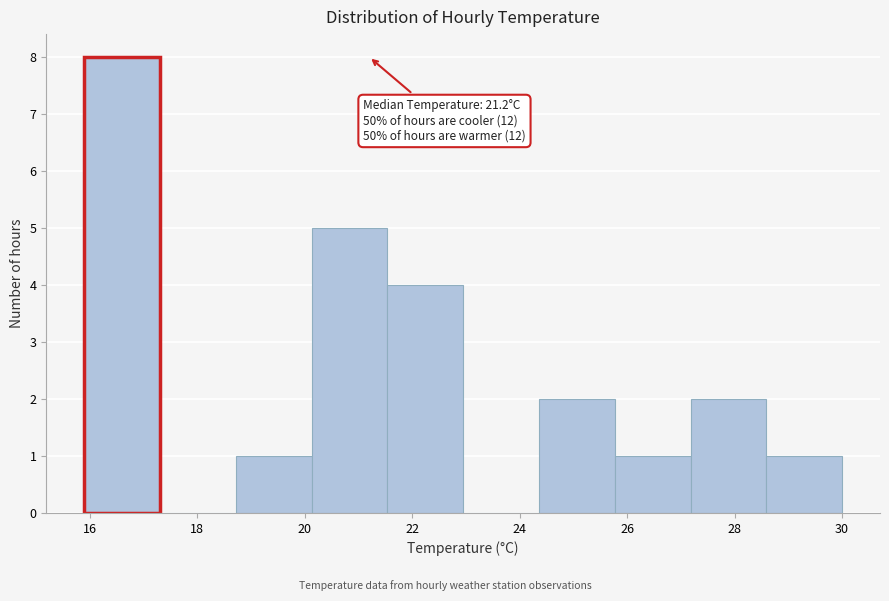

Over which range of the x-axis is the bar tallest?

16.0 to 17.4